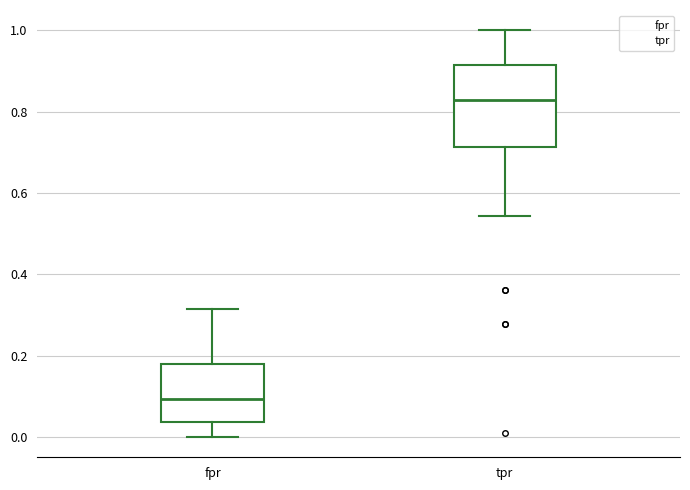

Comparing the boxes themselves (not the whiskers), which one is the tallest?

tpr